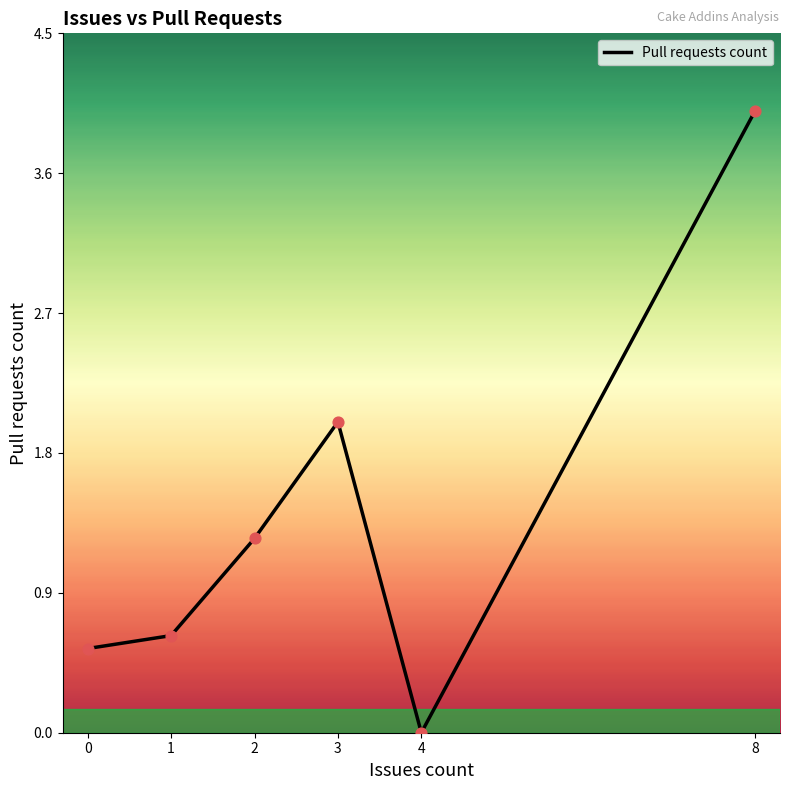

Between 3 and 1, which is larger?

3